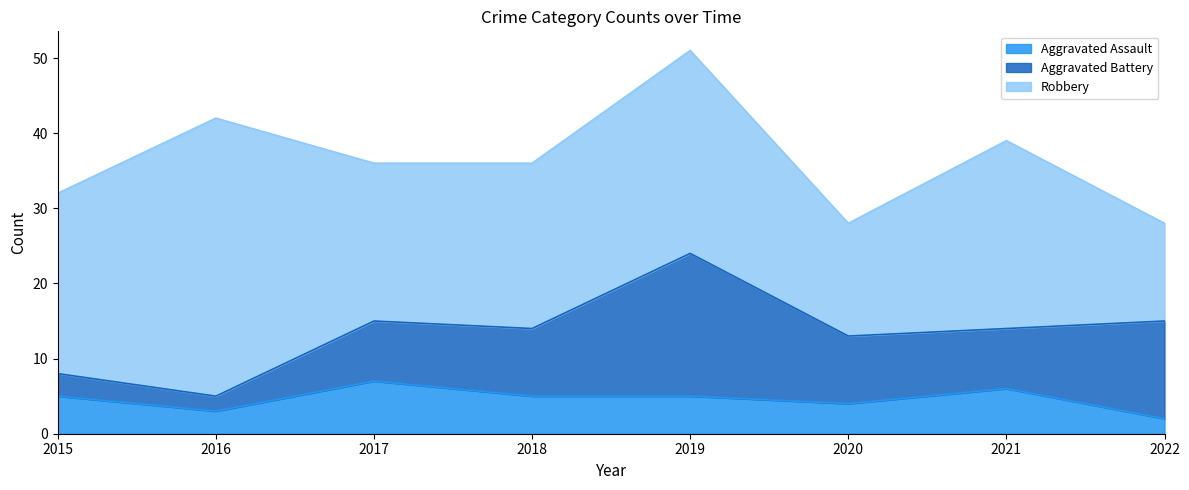

What is the sum of all Aggravated Battery values?

71